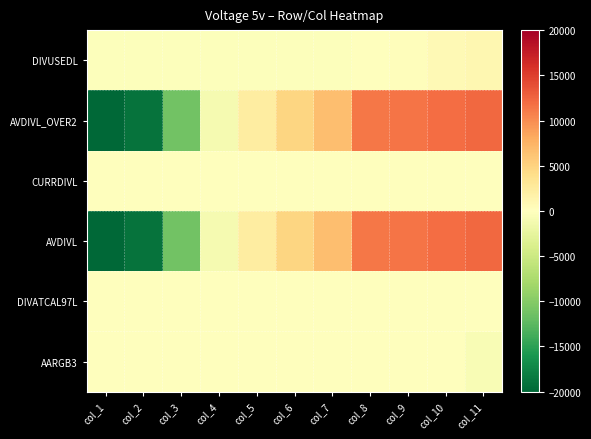

What is the greatest value displayed?

12244.9